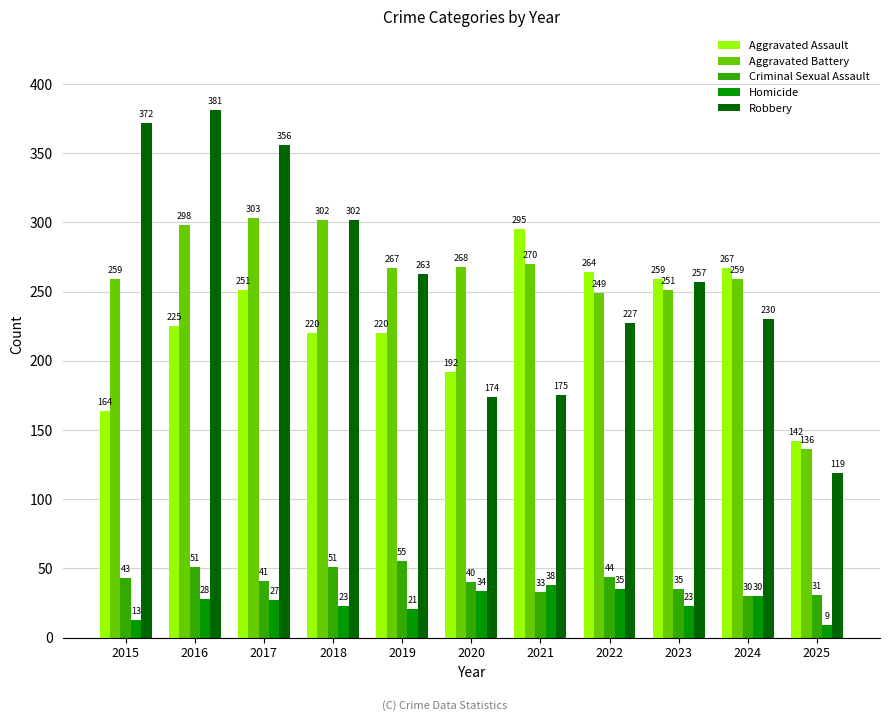

Which series changed the most between 2017 and 2018?

Robbery